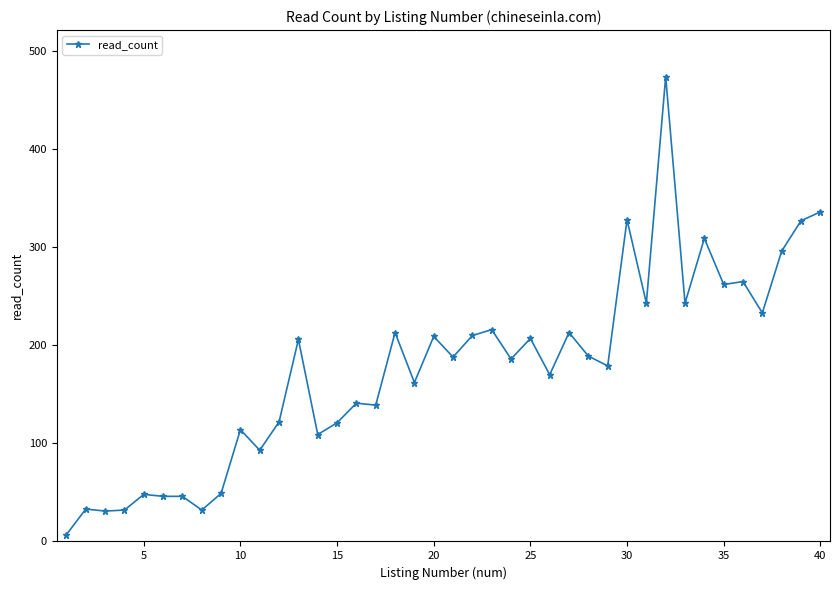

What is the difference between the maximum and minimum values?

467